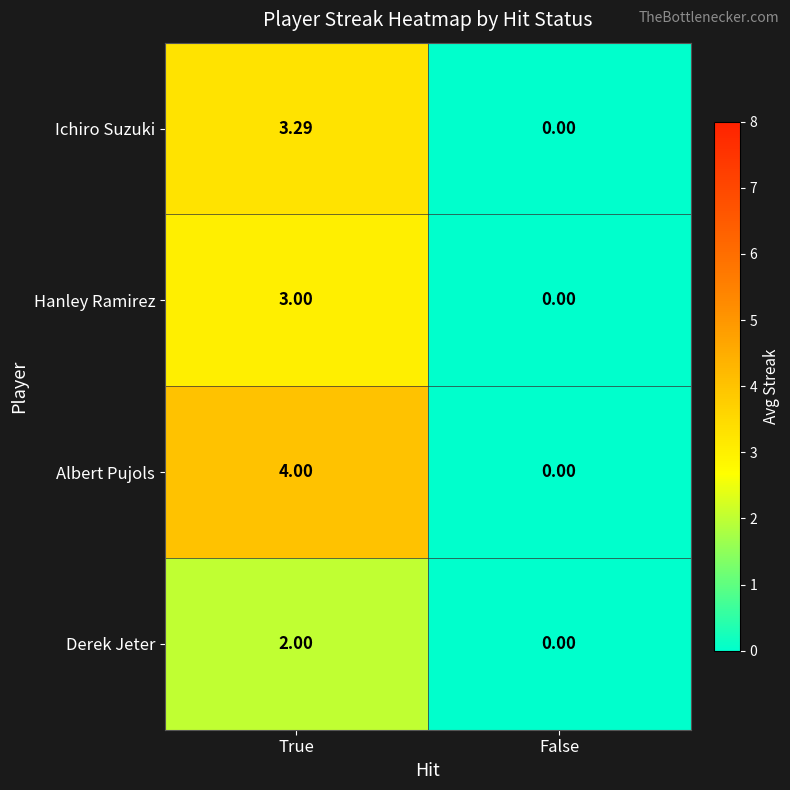

How many series are shown in this chart?

4